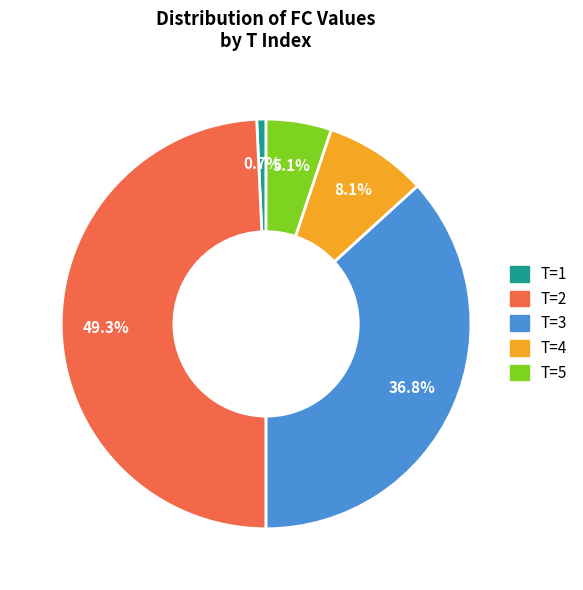

To the nearest percent, what is the difference between the T=2 and T=4 slice percentages?

41%